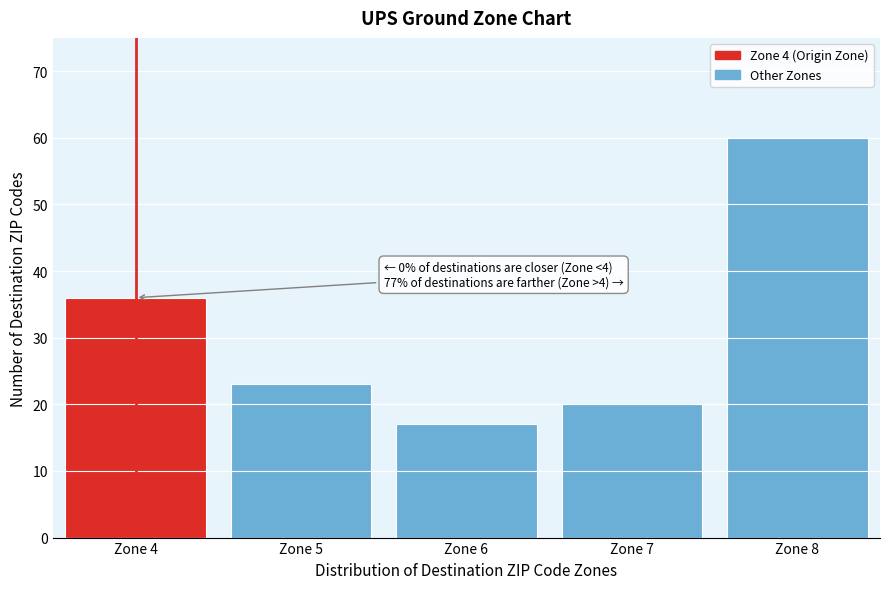

Reading left to right, extract all data points from this chart.

Zone 4=36	Zone 5=23	Zone 6=17	Zone 7=20	Zone 8=60